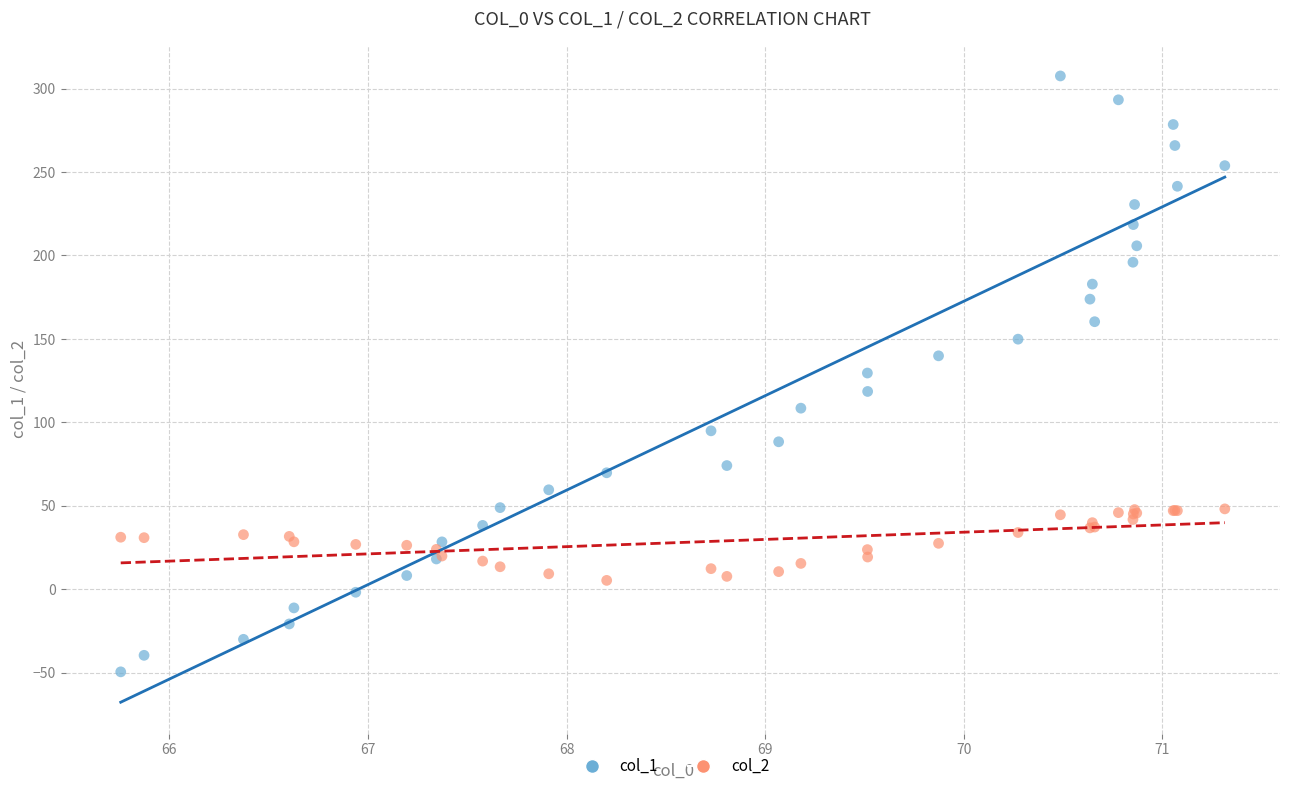

Which series contains the highest Y value?

col_1